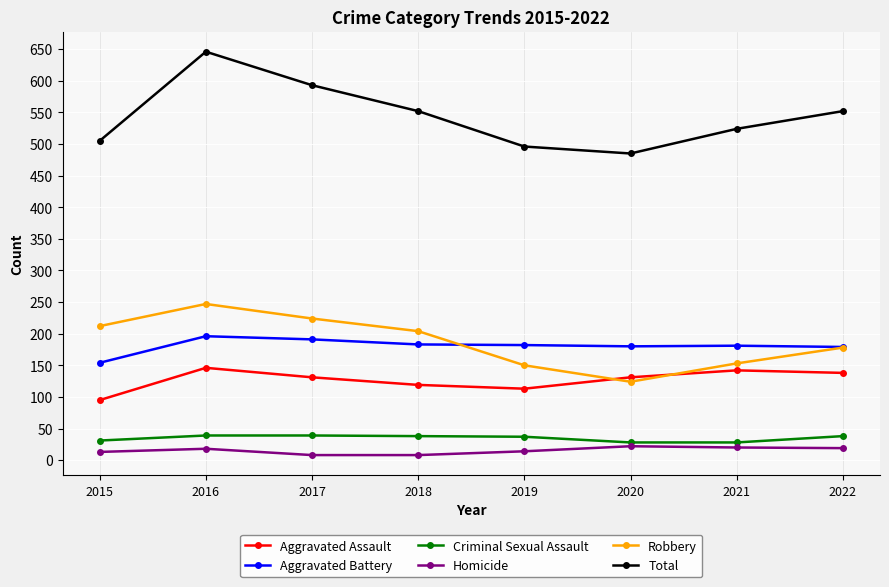

True or false: Robbery and Criminal Sexual Assault intersect in this chart.

False